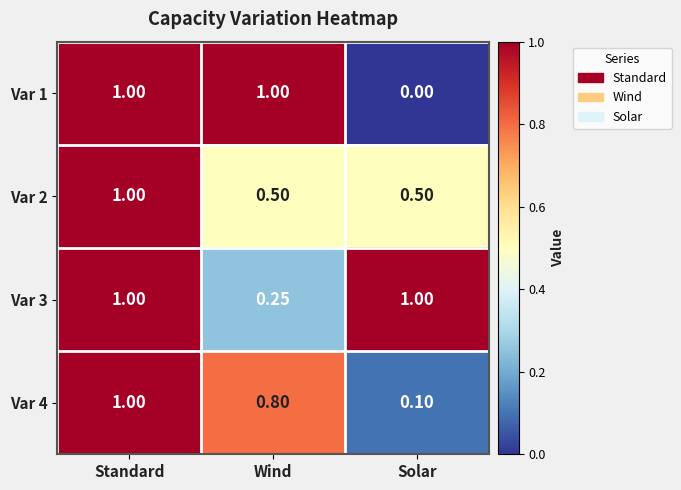

At which label is Var 1 closest to 0?

Solar